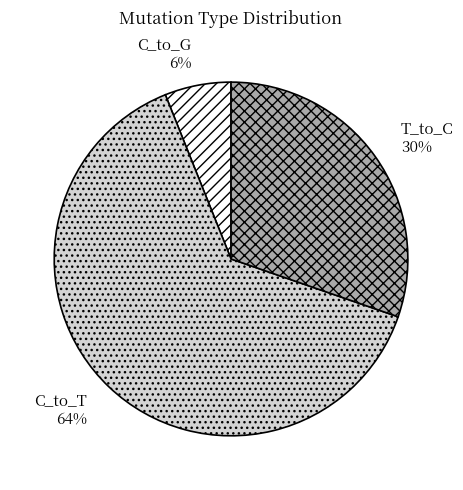

To the nearest percent, what is the difference between the largest and smallest slice percentages?

58%